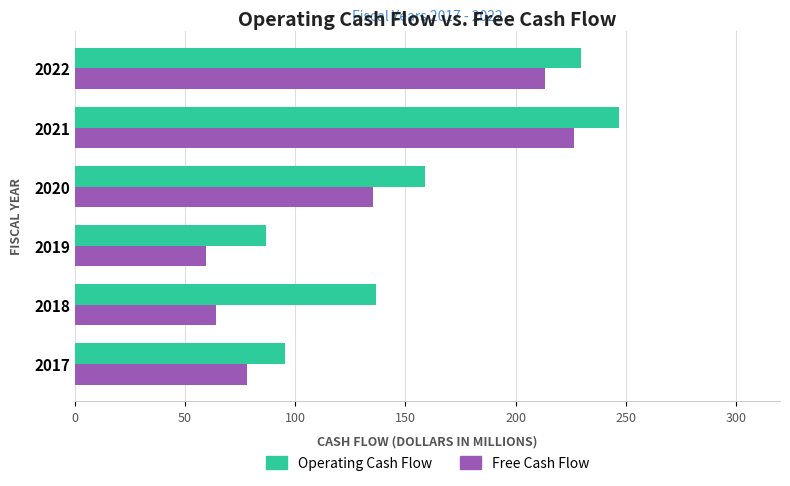

What is the approximate value of Free Cash Flow at 2018?

63.9